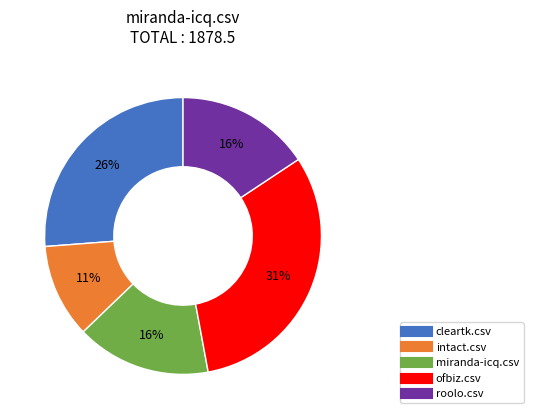

Do intact.csv and miranda-icq.csv together represent more than half of the pie?

No